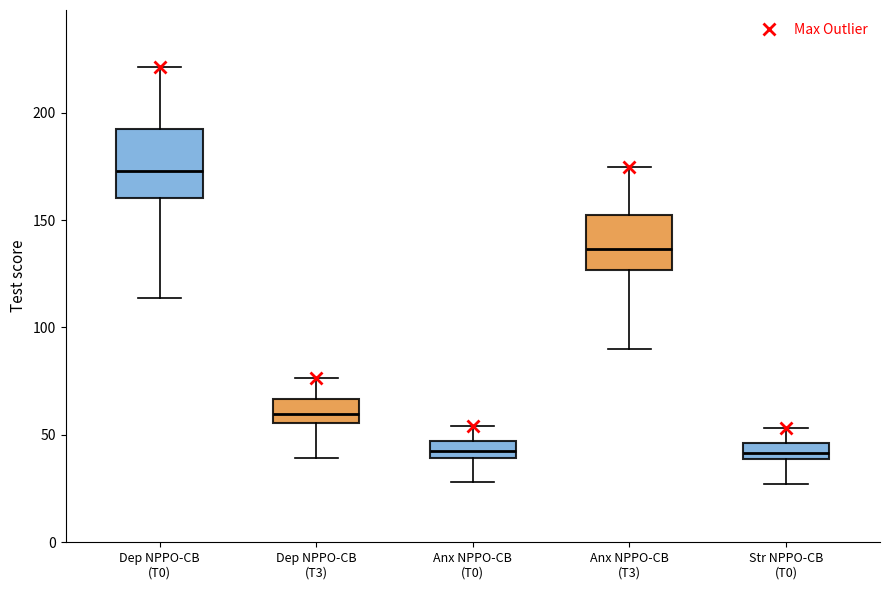

Where is the lower edge of the box for Dep NPPO-CB (T0) on the y-axis? The values are not printed on the chart, so give them approximately, as read against the axis.

160